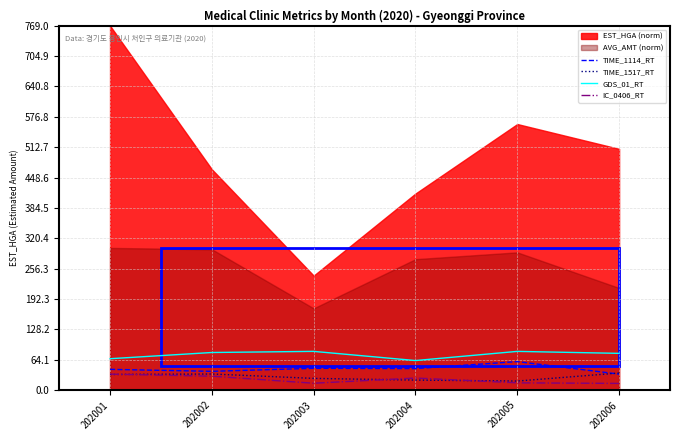

True or false: TIME_1114_RT and TIME_1517_RT cross at least once.

True